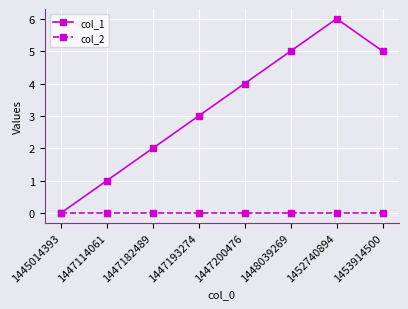

True or false: col_2 has a value of 0 at 1447200476.

True